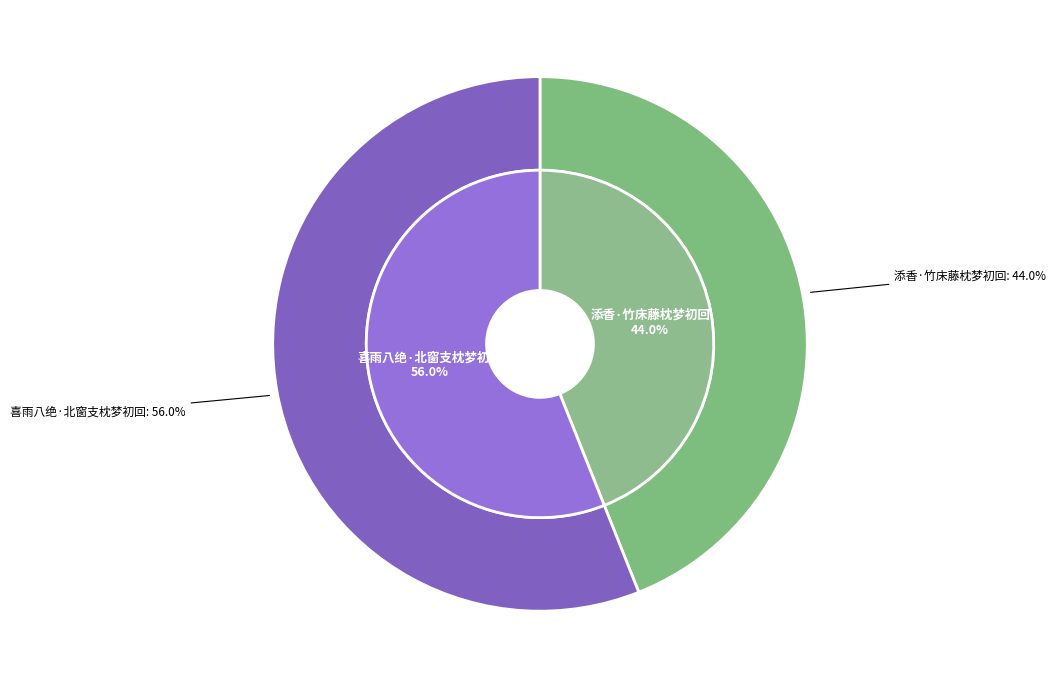

What portion of the pie excludes 添香·竹床藤枕梦初回?

56.0%